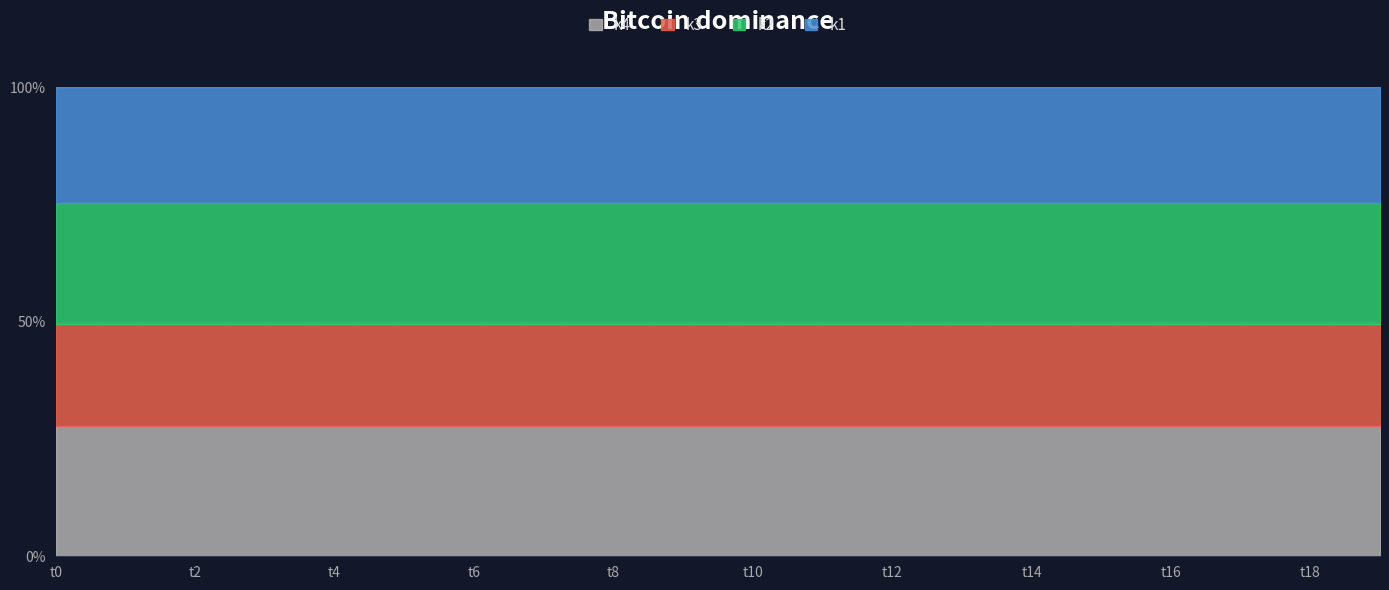

What is the sum of the k4 values at t9 and t5?

54